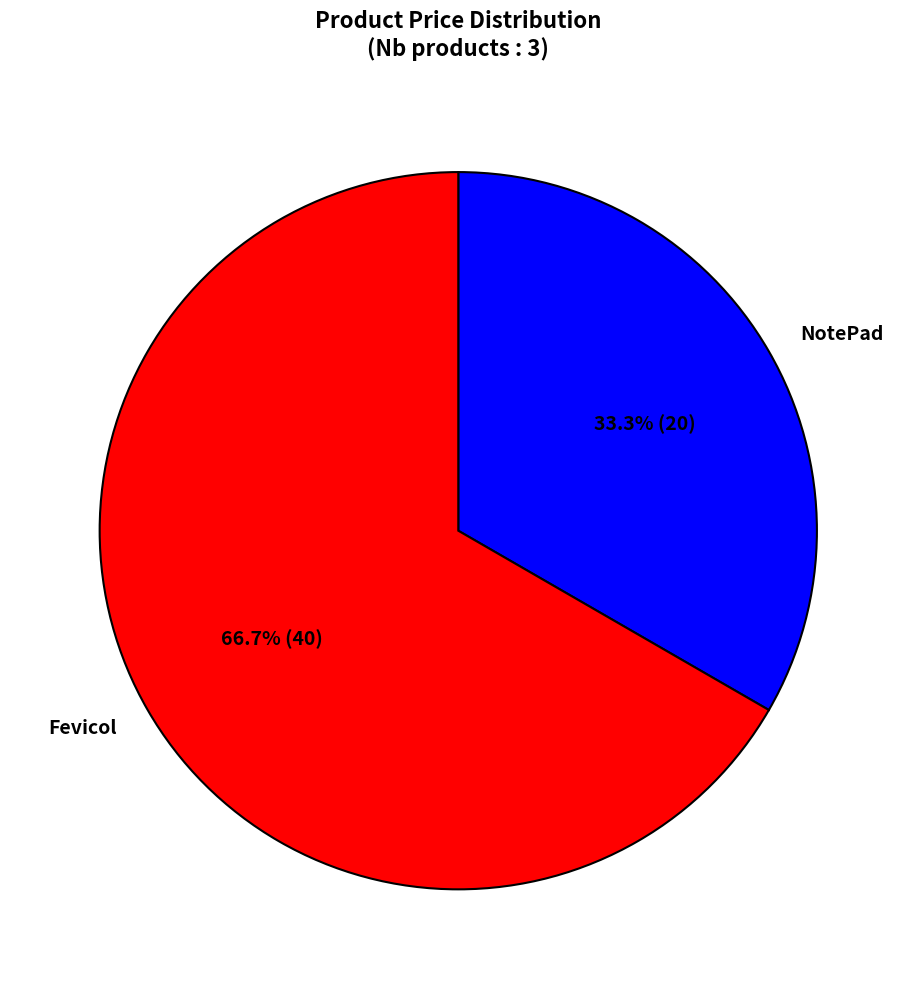

To the nearest percent, what is the difference between the largest and smallest slice percentages?

33%